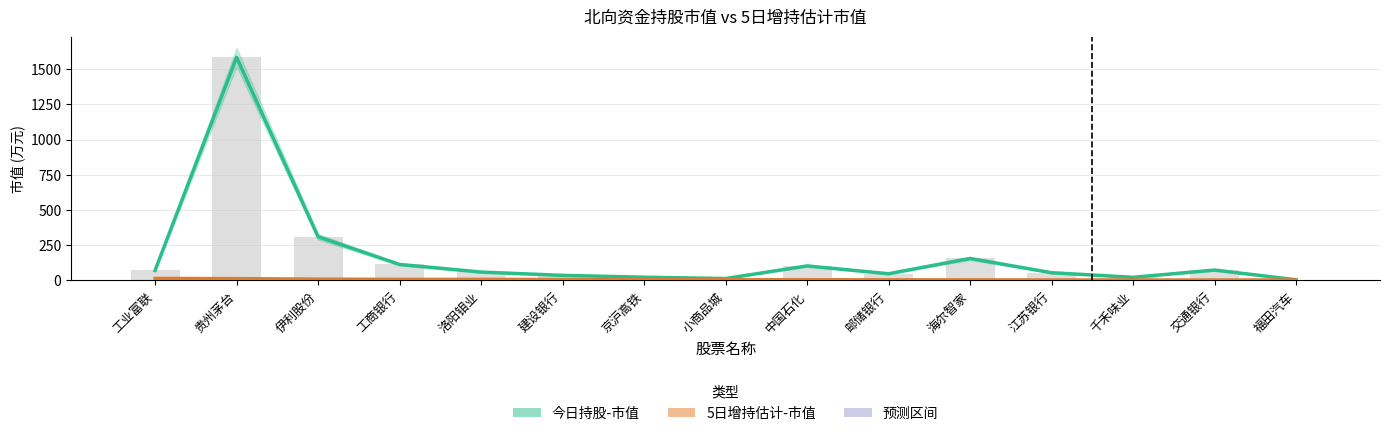

Which series has the largest total across all categories?

今日持股-市值